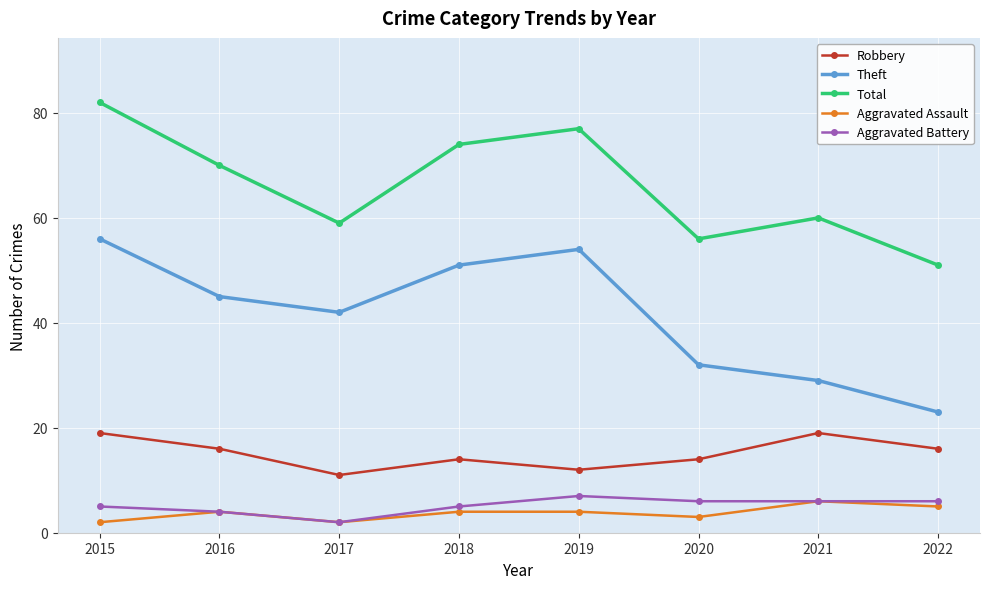

What are all the series names shown in the legend?

Robbery, Theft, Total, Aggravated Assault, Aggravated Battery